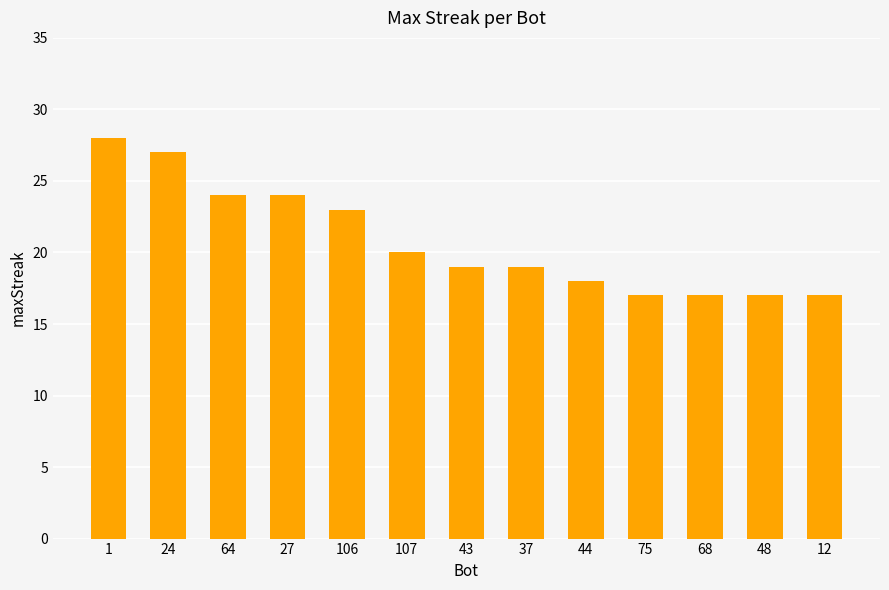

What is the ratio of the value at 106 to the value at 12?

1.4